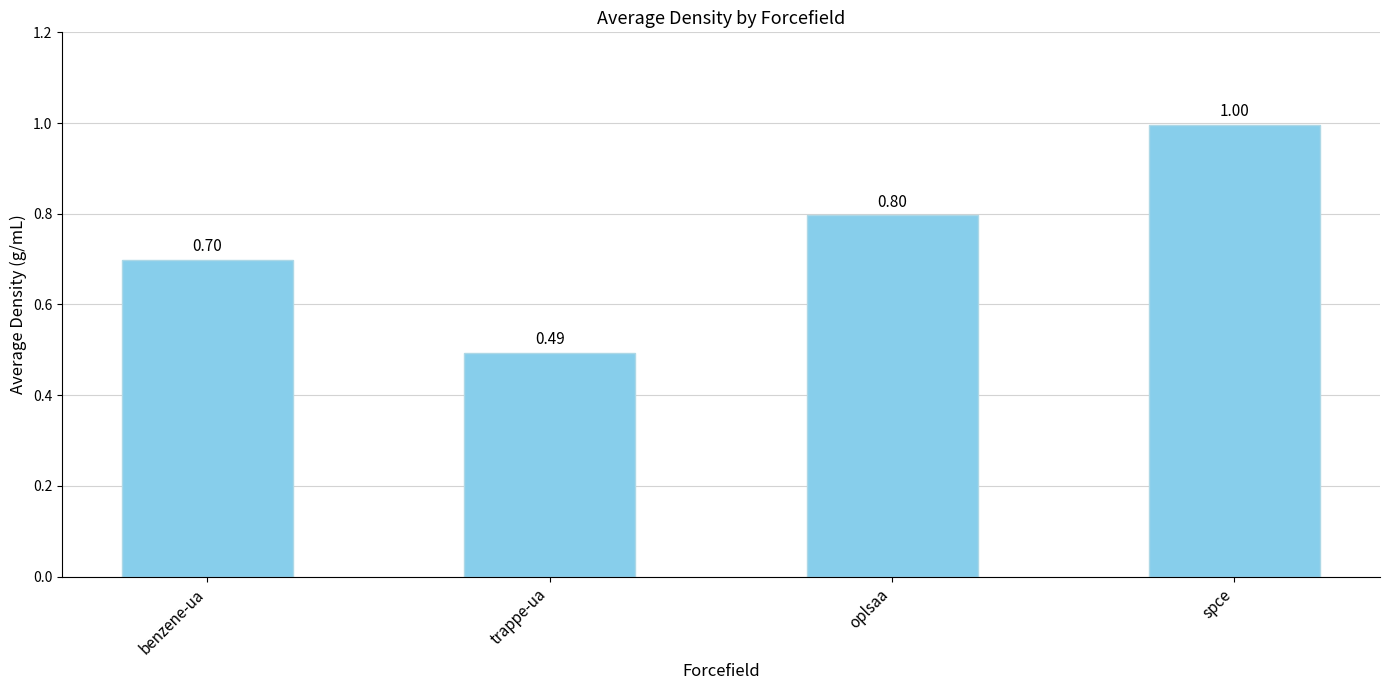

What is the sum of the values at oplsaa and benzene-ua?

1.5